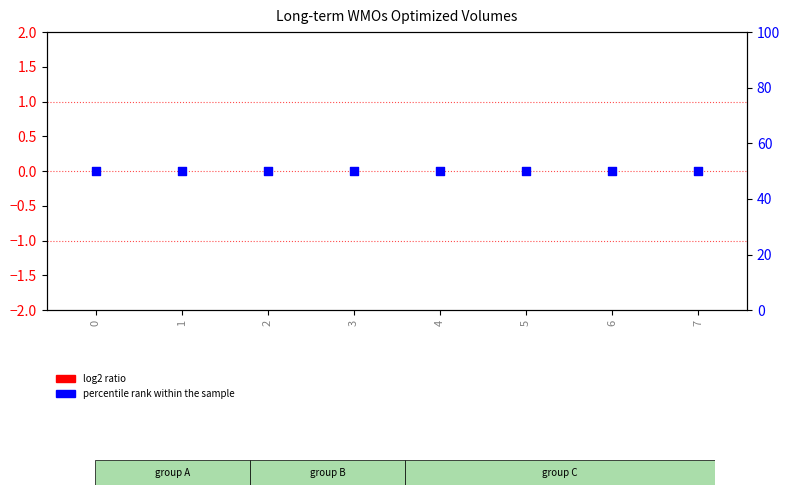

What are all the series names shown in the legend?

log2 ratio, percentile rank within the sample